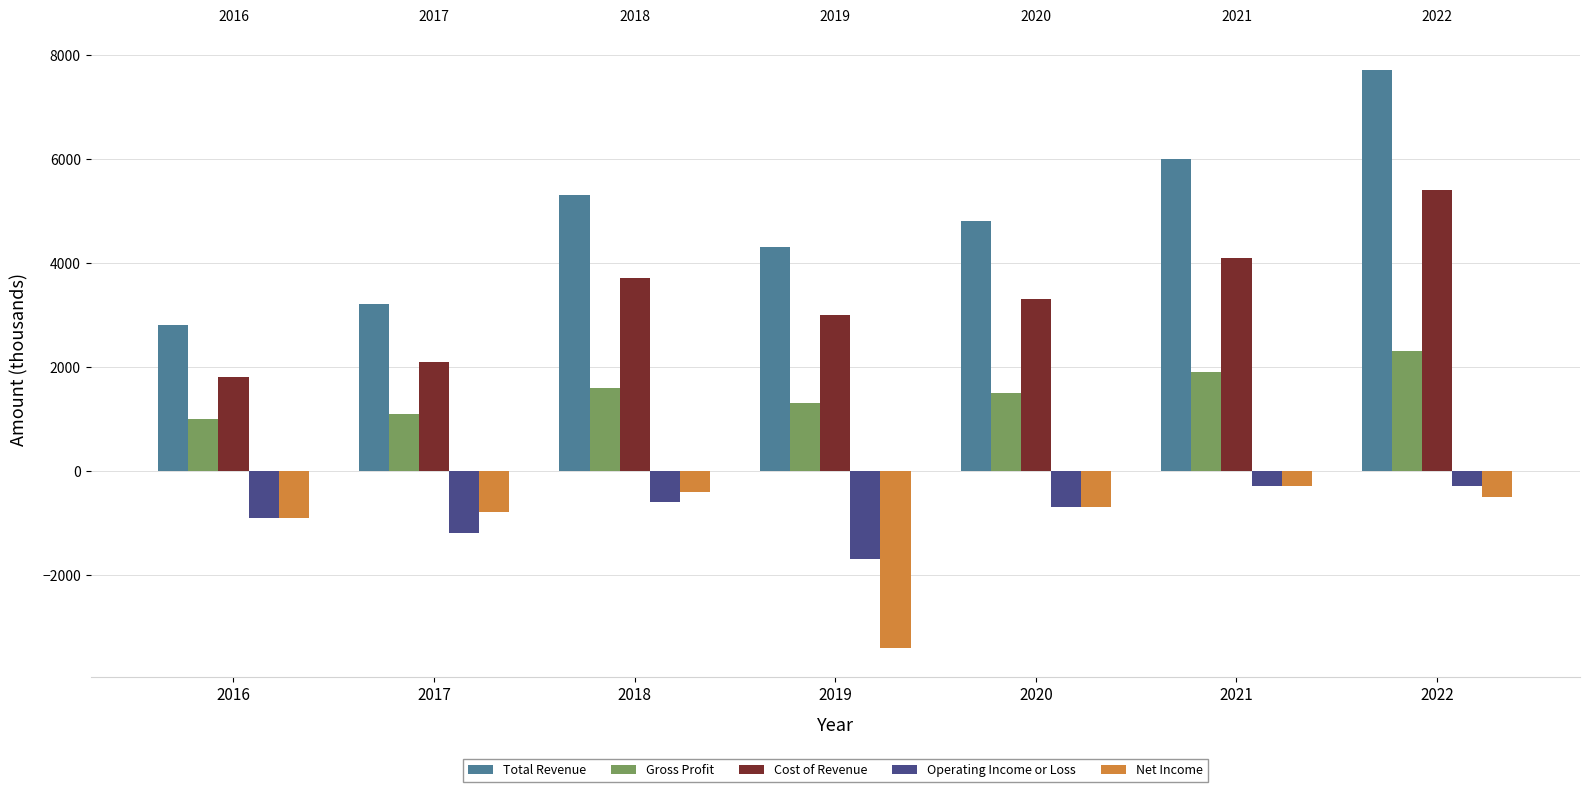

At which category is the sum across all series the highest?

2022